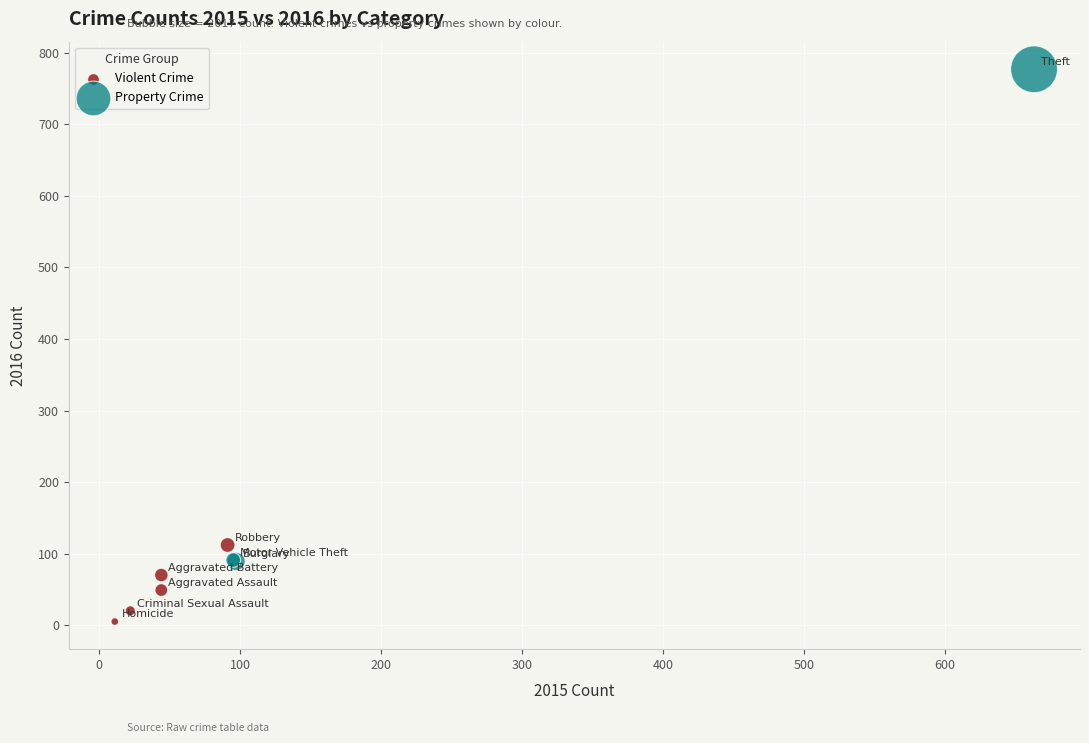

Which series reaches the maximum Y coordinate?

Property Crime